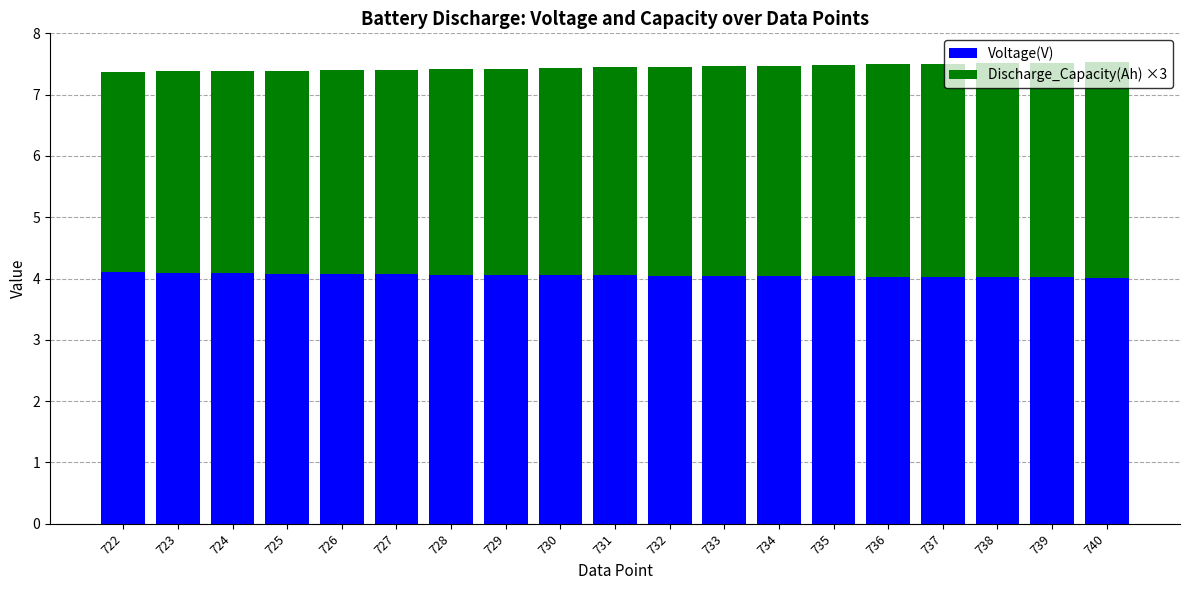

What is the sum of all Voltage(V) values?

77.0